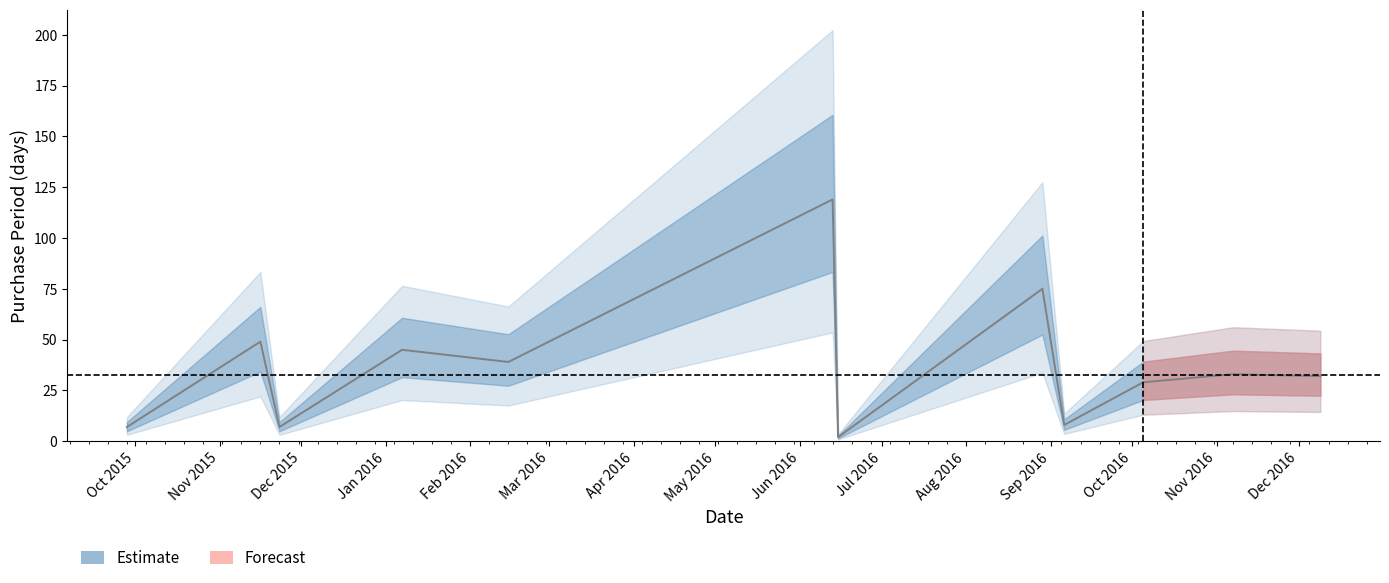

Between 2016-06-13 and 2016-11-07, which is larger?

2016-06-13